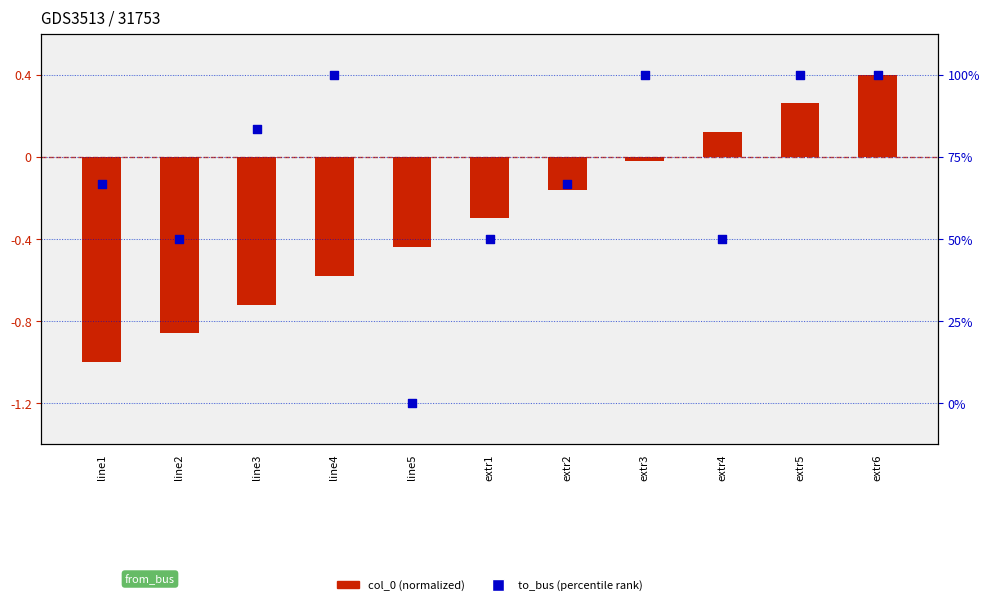

What are all the series names shown in the legend?

col_0 (normalized), to_bus (percentile rank)